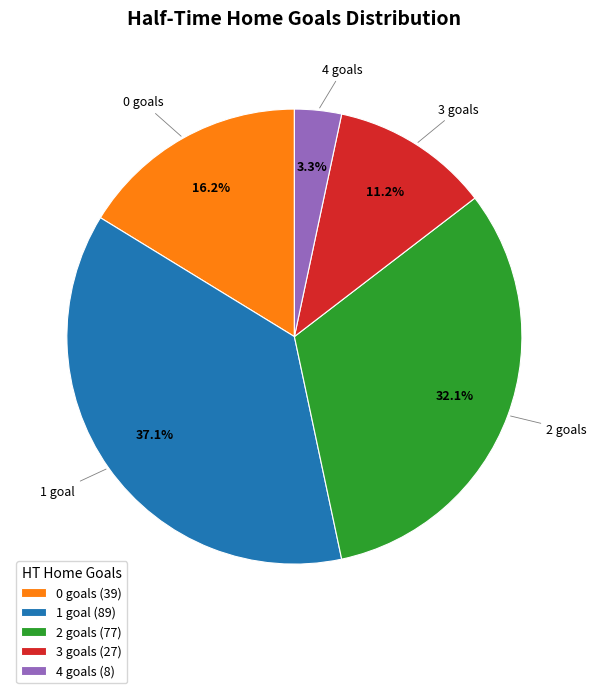

Do 1 goal (89) and 3 goals (27) together represent more than half of the pie?

No